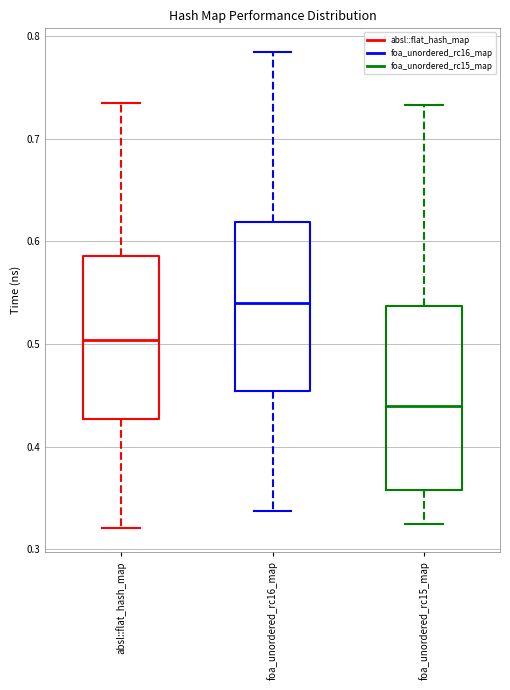

Where is the lower edge of the box for foa_unordered_rc15_map on the y-axis? The values are not printed on the chart, so give them approximately, as read against the axis.

0.36